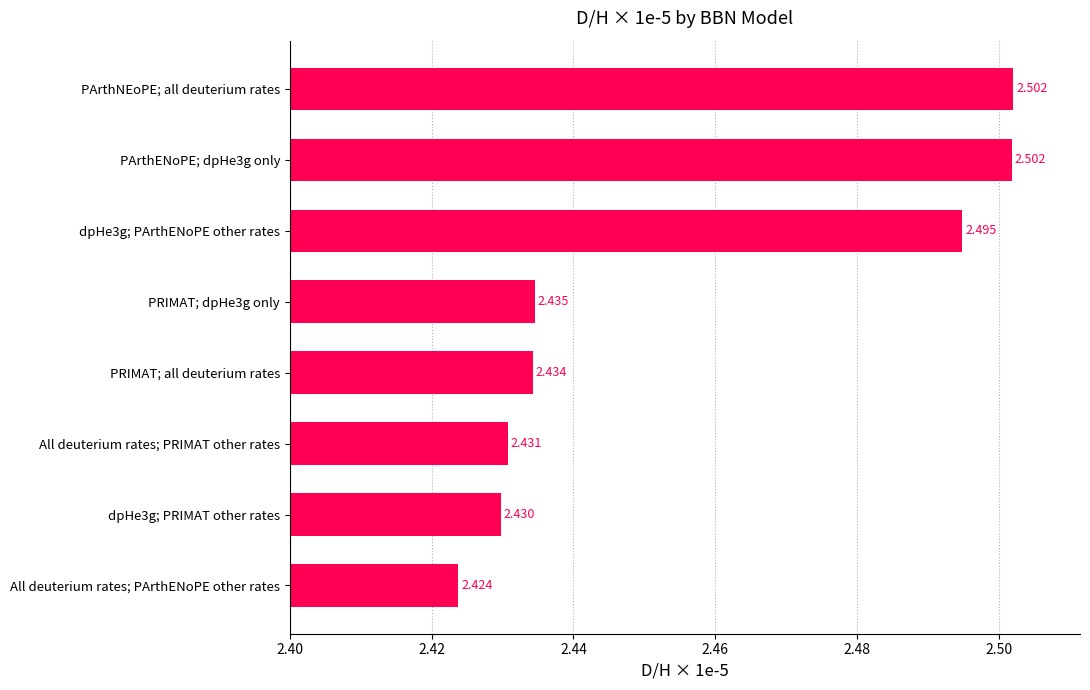

At which label is the value closest to 2?

All deuterium rates; PArthENoPE other rates